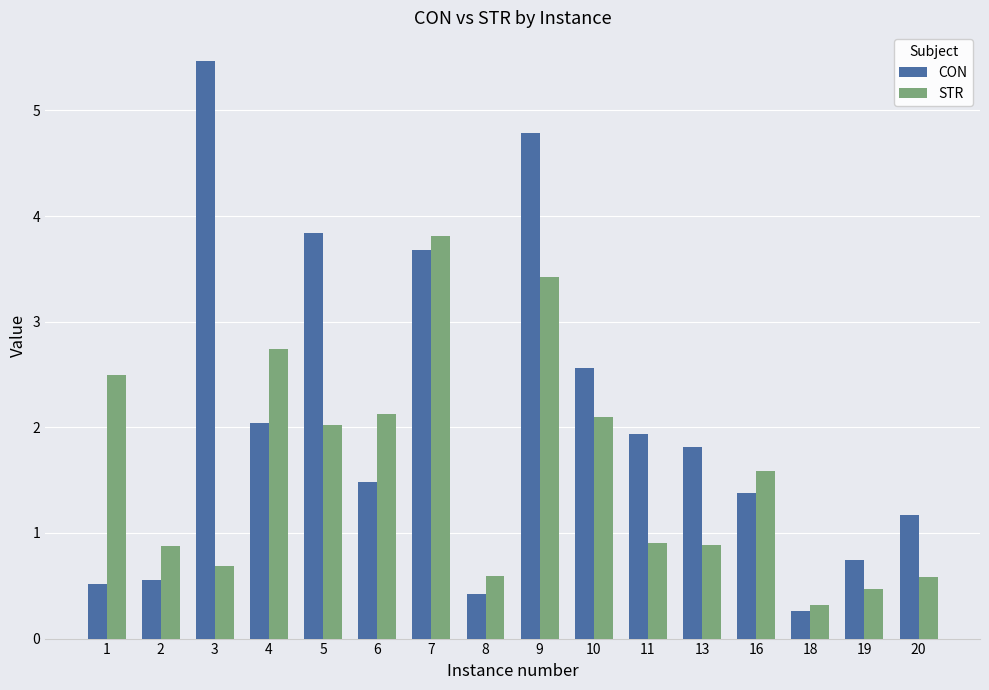

What is the smallest value displayed?

0.3